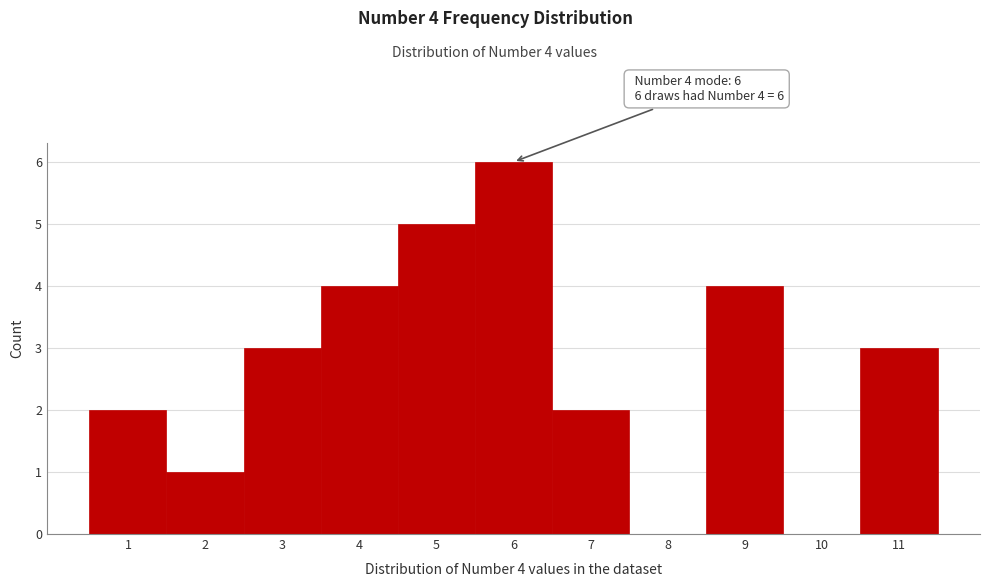

Which range on the x-axis has the tallest bar?

5.5 to 6.5